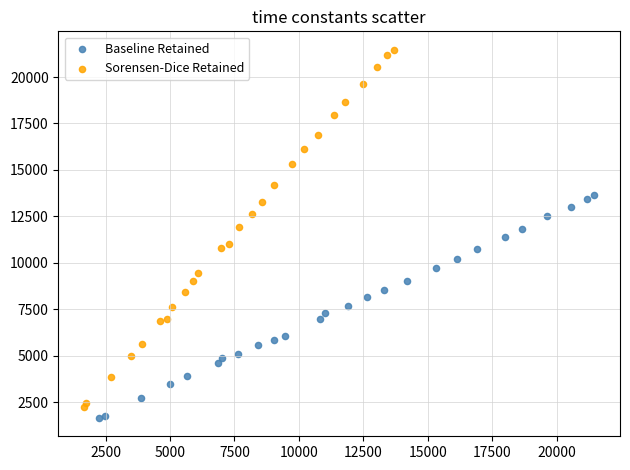

Which series contains the highest Y value?

Sorensen-Dice Retained